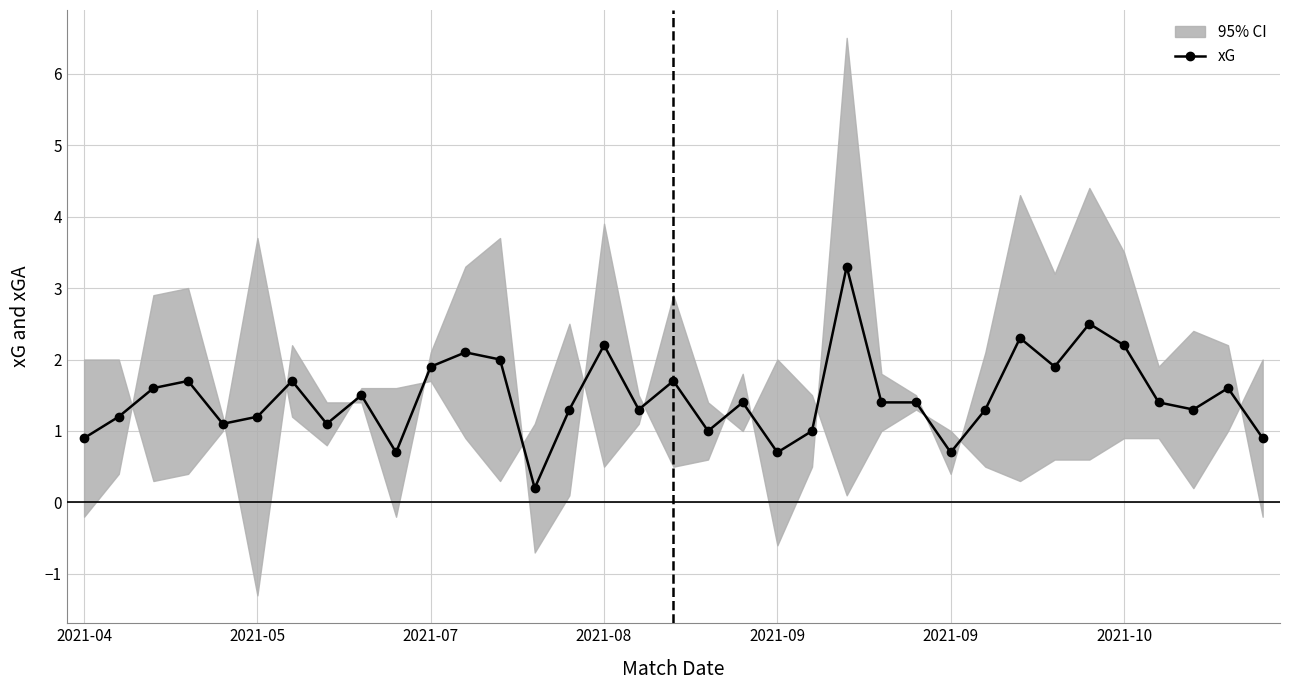

Between 7 and 33, which is larger?

33